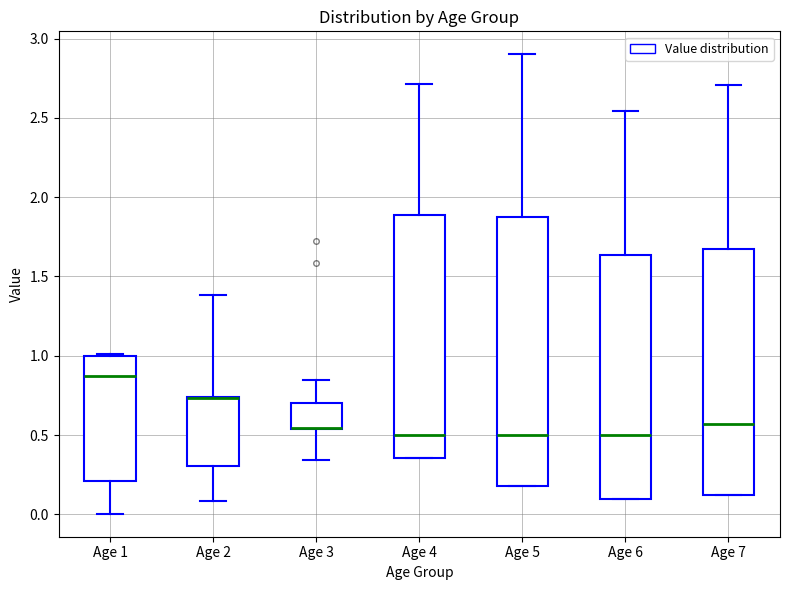

Comparing the boxes themselves (not the whiskers), which one is the tallest?

Age 5